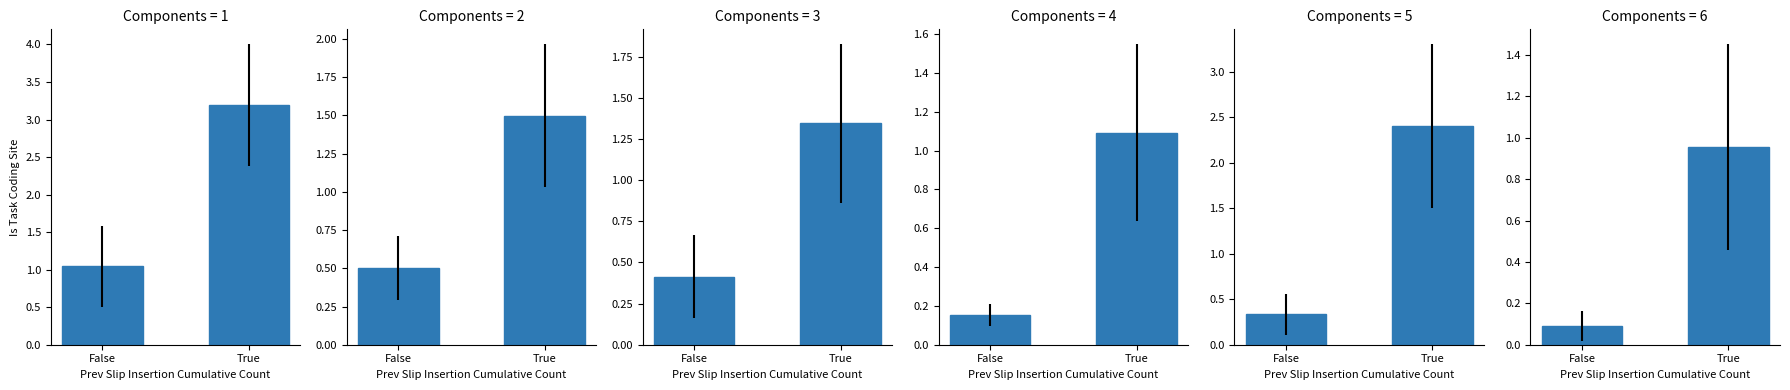

Reading left to right, list all the values displayed in this chart.

total_time: False=1.0	True=3.2
starttransfer_time: False=0.5	True=1.5
pretransfer_time: False=0.4	True=1.3
tcp_connect_time: False=0.2	True=1.1
redirect_time: False=0.3	True=2.4
dns_lookup_time: False=0.1	True=1.0